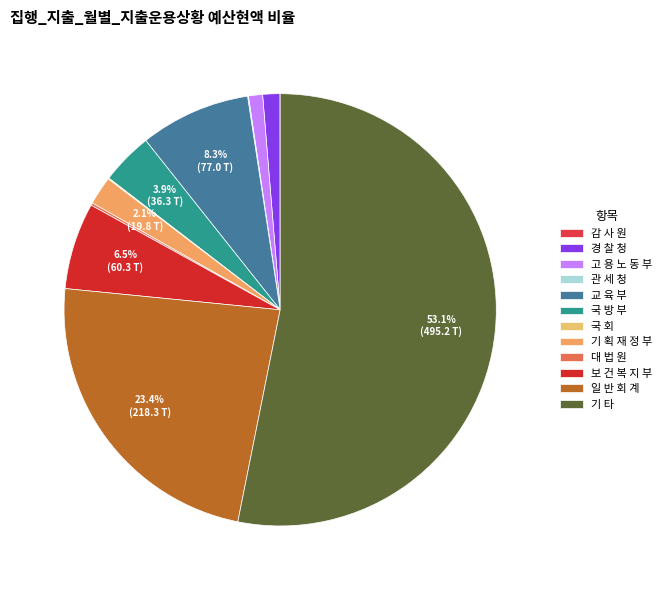

Rank the categories by value from highest to lowest.

기 타, 일 반 회 계, 교 육 부, 보 건 복 지 부, 국 방 부, 기 획 재 정 부, 경 찰 청, 고 용 노 동 부, 대 법 원, 국 회, 관 세 청, 감 사 원